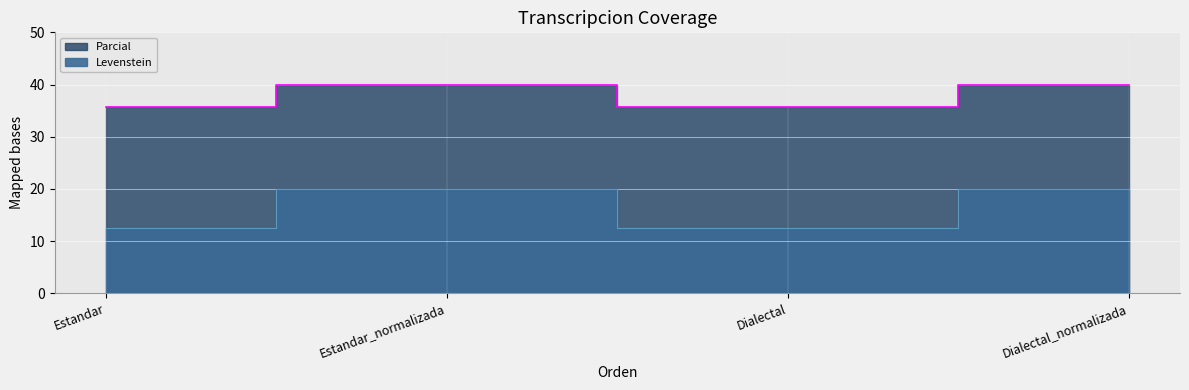

True or false: Parcial and Levenstein intersect in this chart.

False